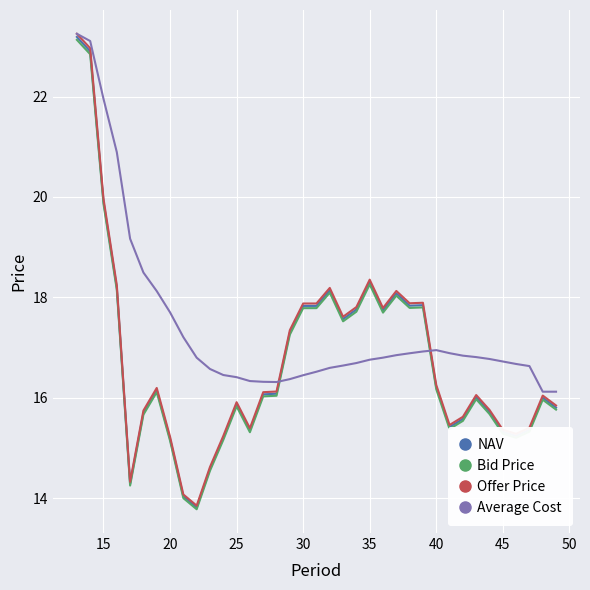

What is the lowest value of the Offer Price series?

13.8